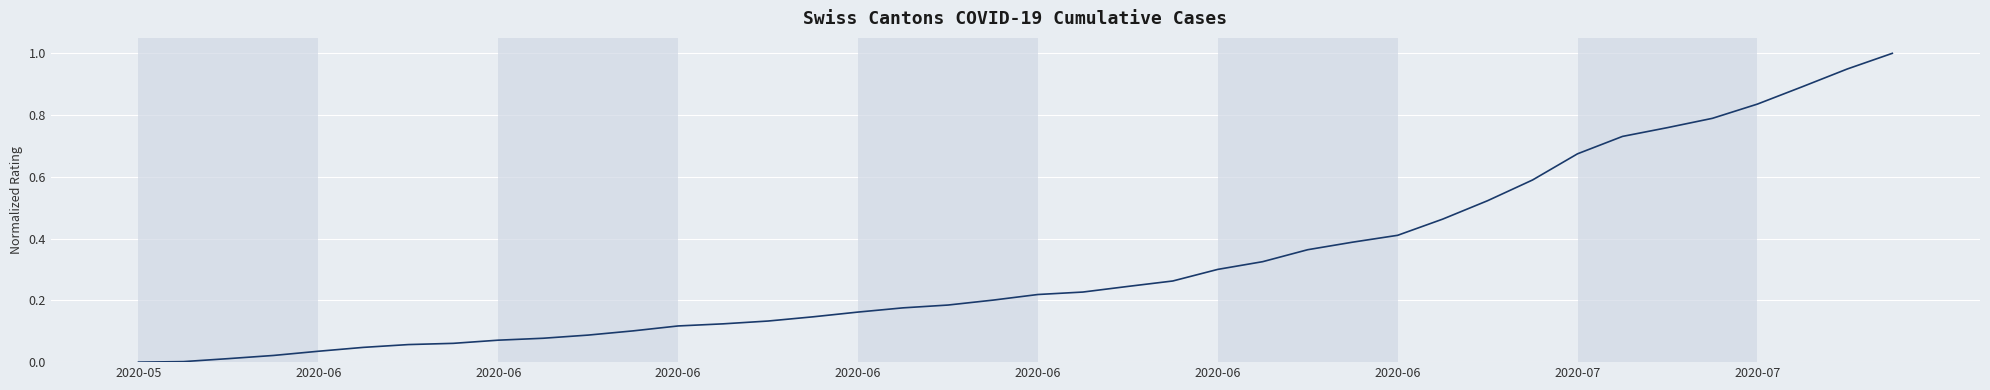

What is the greatest value displayed?

1.0